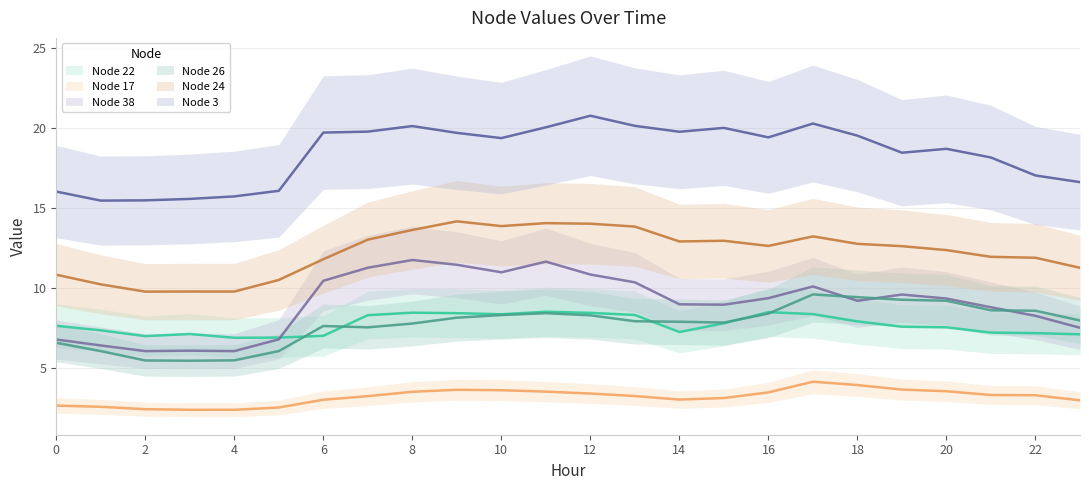

What is the lowest value of the 26 series?

5.5